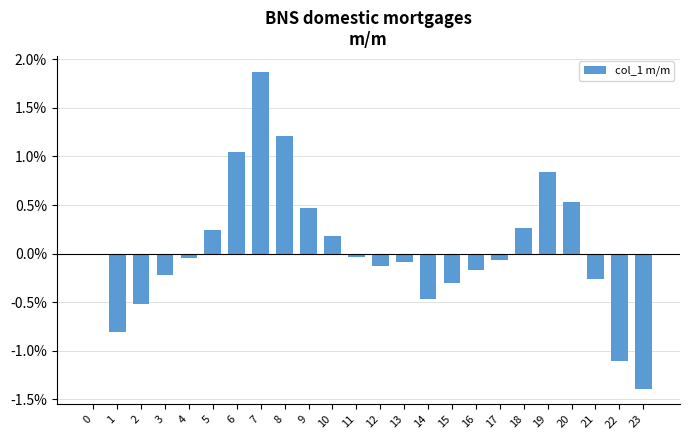

How many distinct data groups are displayed?

1